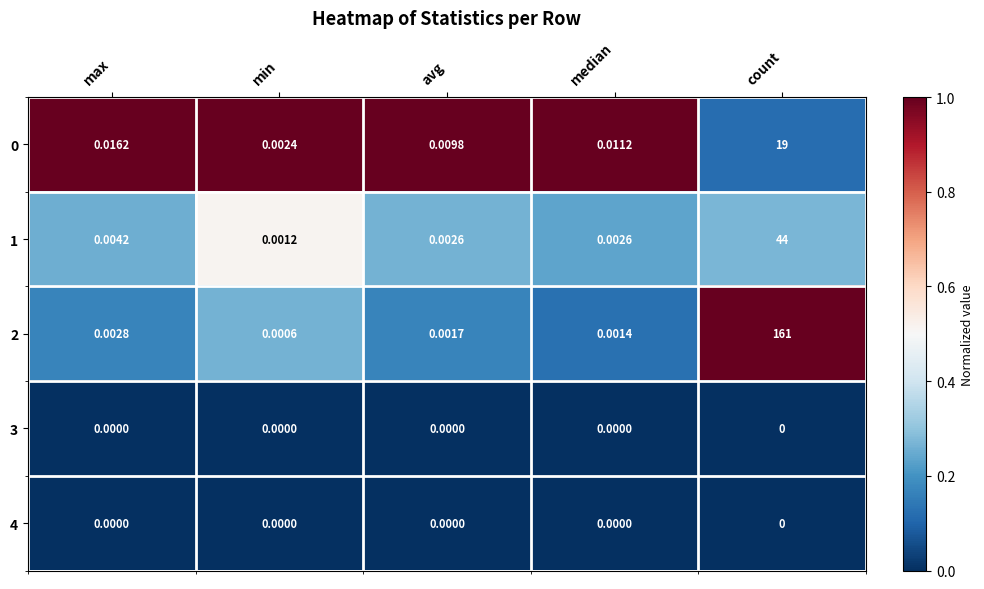

Which series has the largest total across all categories?

2